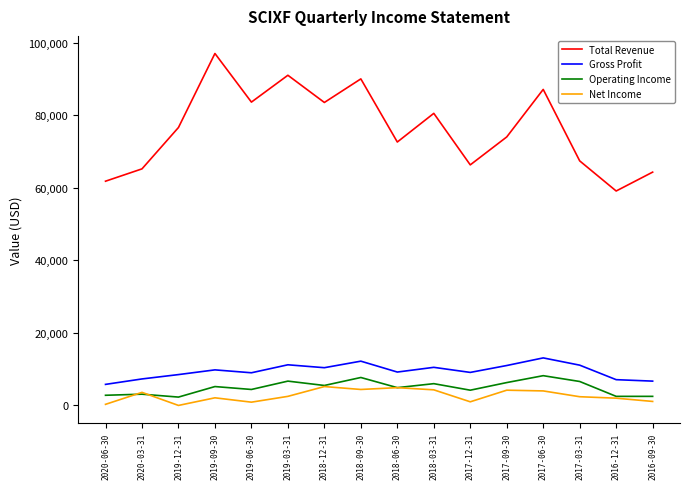

True or false: Gross Profit and Operating Income intersect in this chart.

False